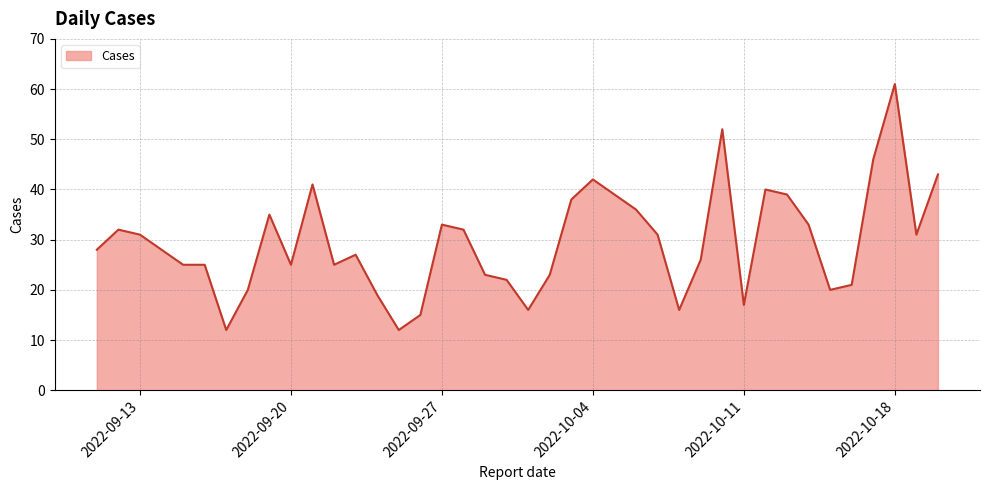

Count the number of data series in this chart.

1